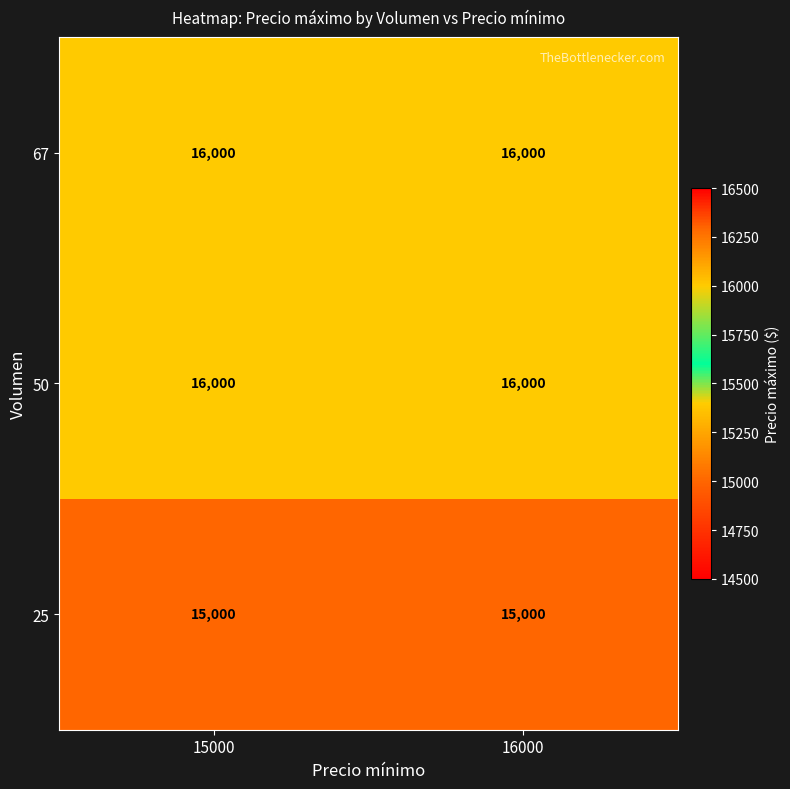

At how many categories does at least one series exceed 15931?

2